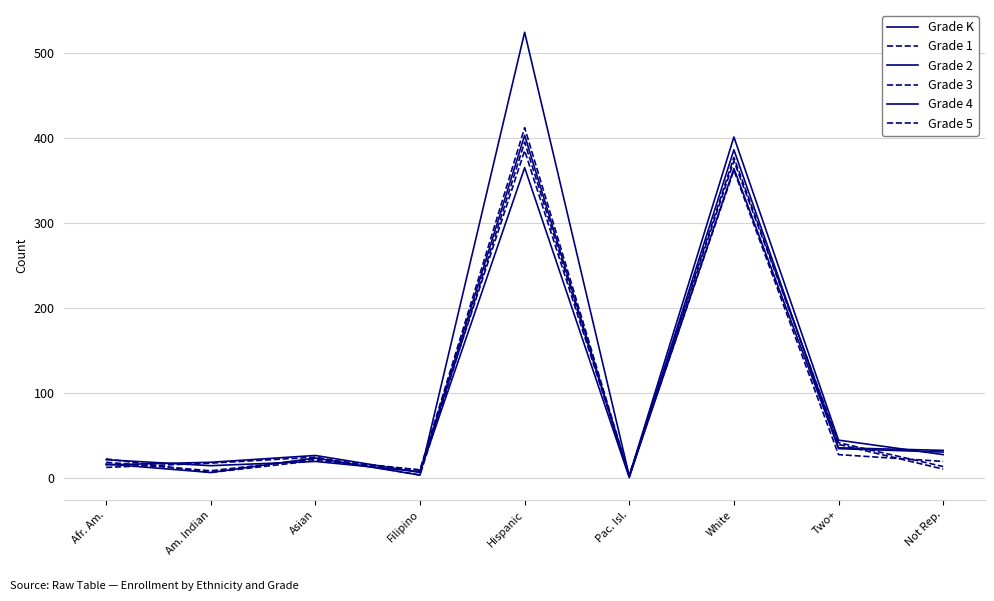

Is this an area chart (filled region under the line)?

No